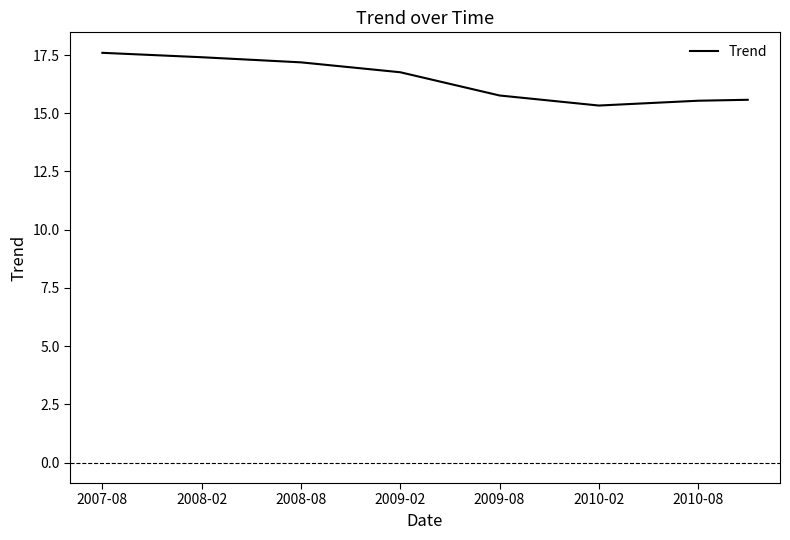

What is the smallest value displayed?

15.3